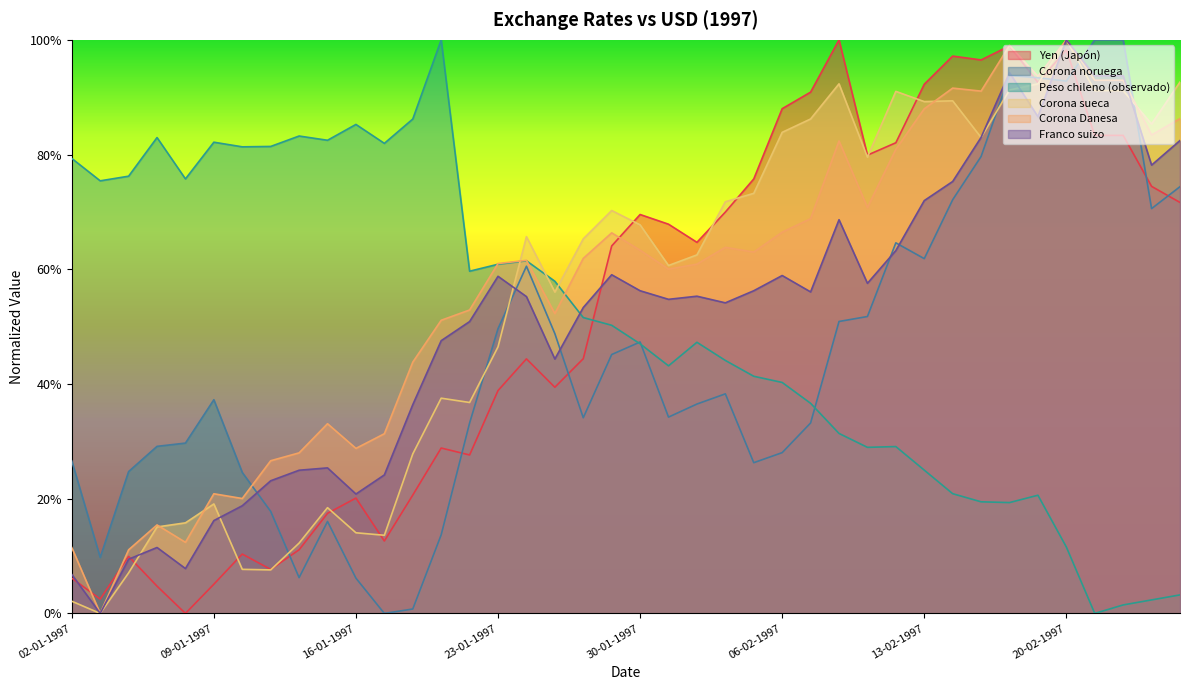

What is the maximum value shown in the chart?

1.0